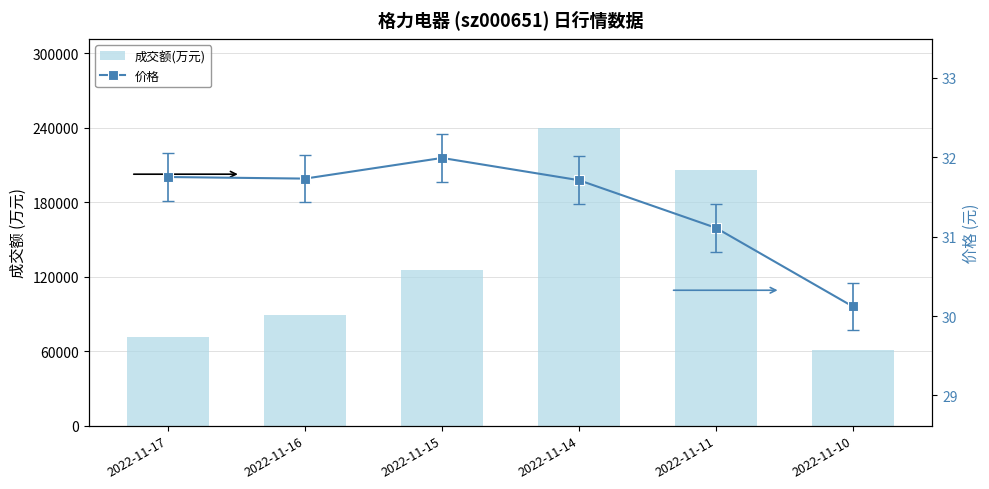

Which has a higher value, 2022-11-11 or 2022-11-10?

2022-11-11